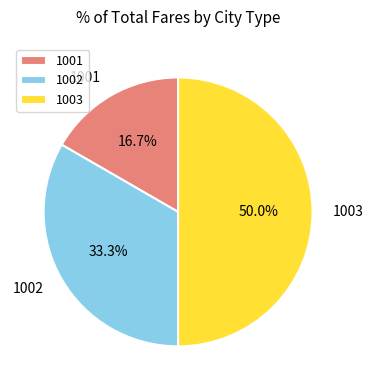

The 1001 slice represents 17% of the pie. True or false?

True